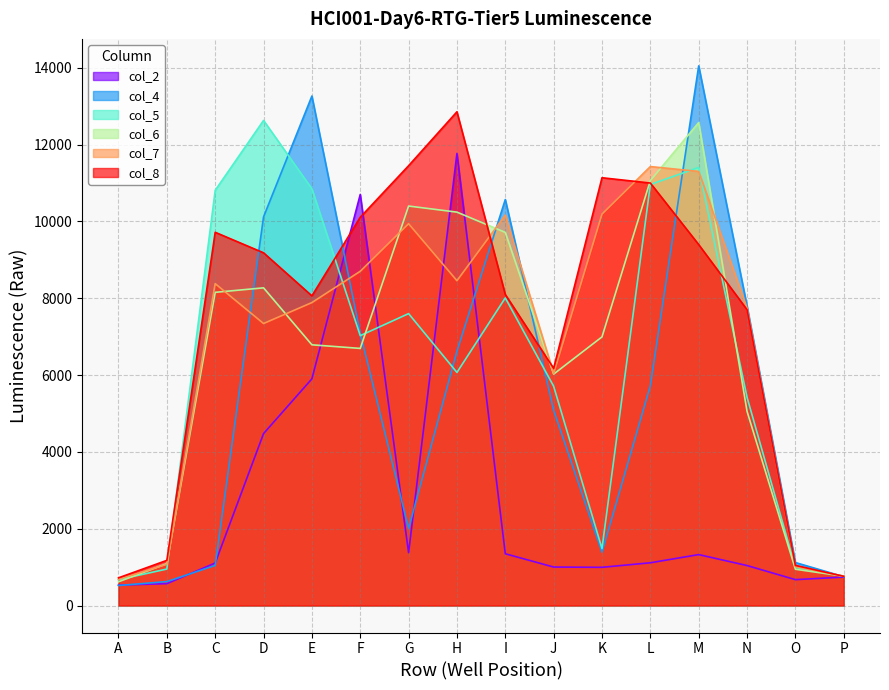

How many interior local peaks does the col_6 series have?

3